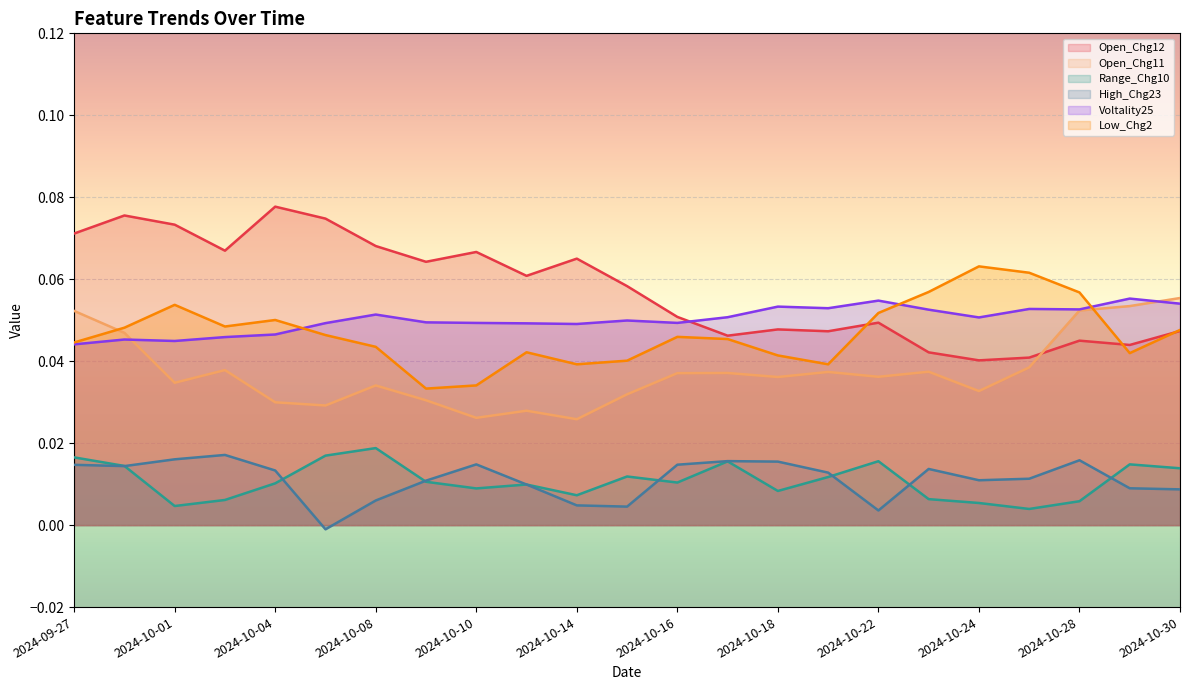

What is the sum of the Open_Chg12 values at 2024-10-28 and 2024-10-01?

0.1